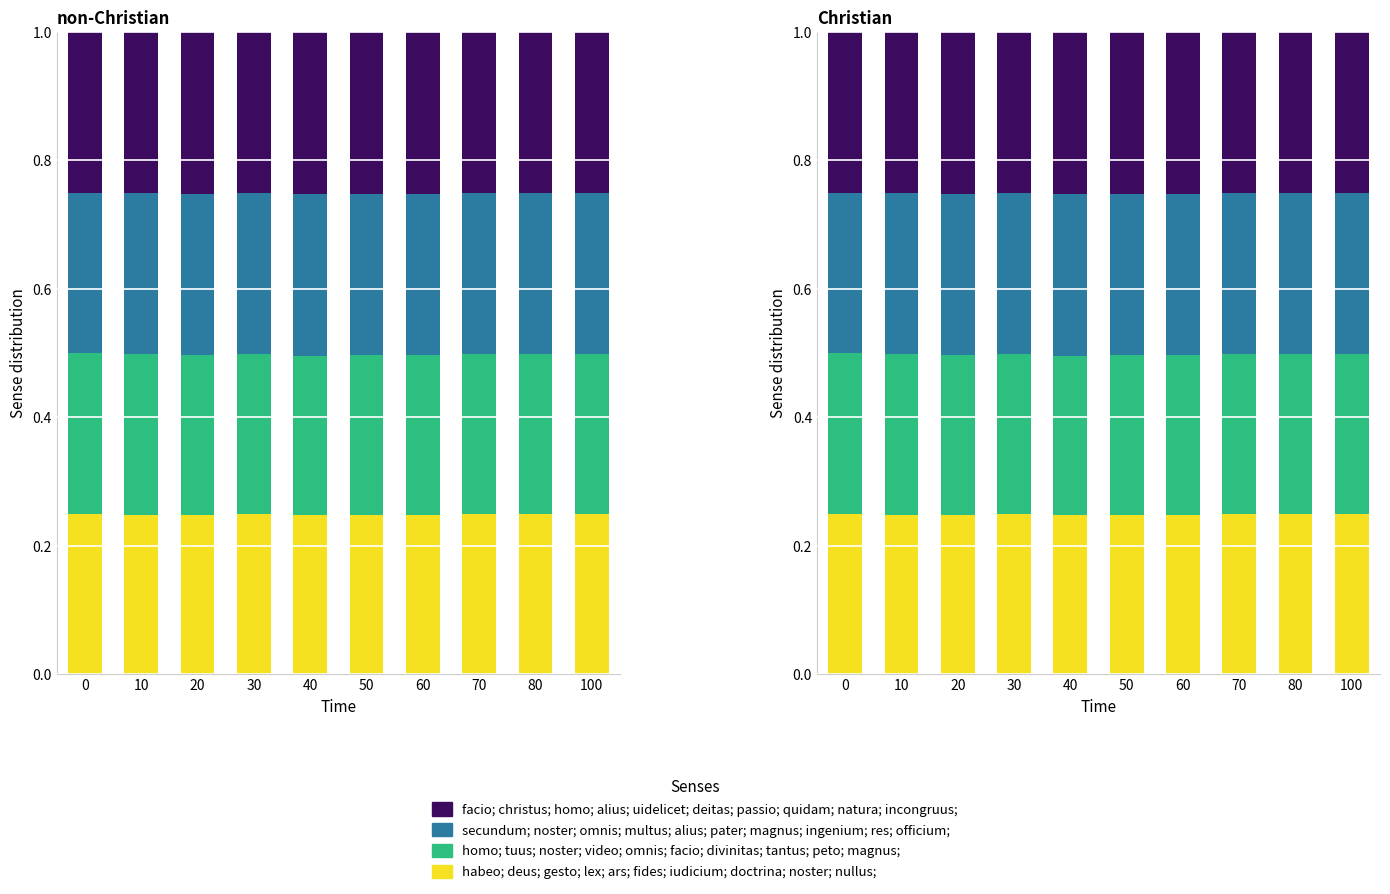

True or false: habeo; deus; gesto; lex; ars; fides; iudicium; doctrina; noster; nullus; has a value of 0.2 at 20.

True